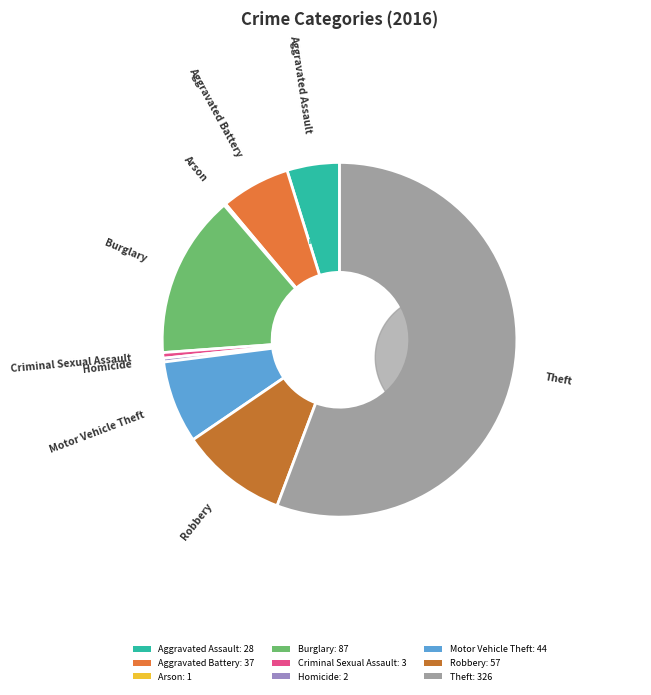

Which category has the biggest portion of the pie?

Theft